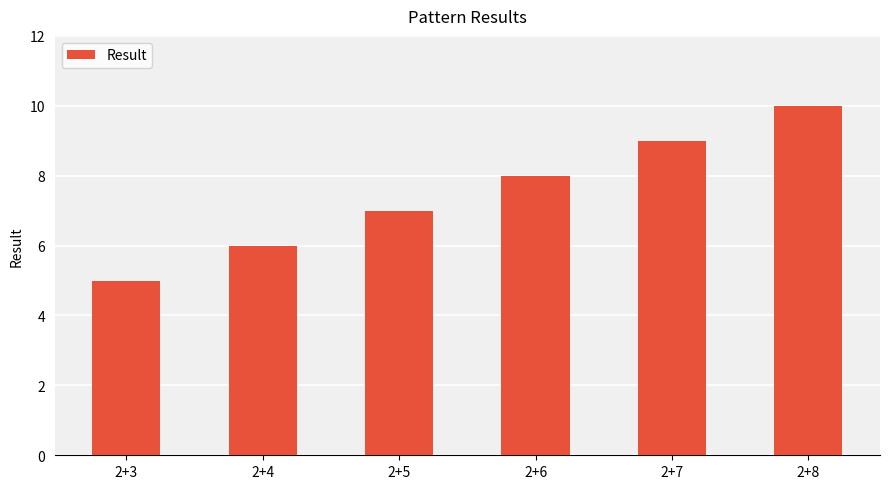

Approximately how many times larger is the value at 2+3 compared to 2+7?

0.6